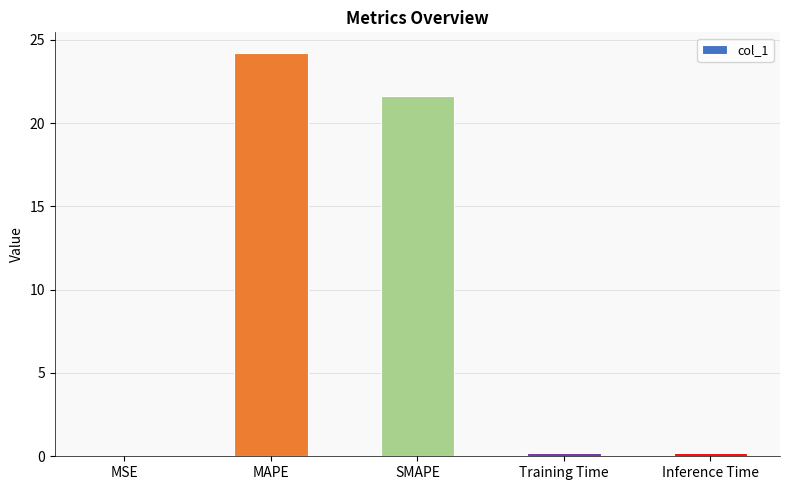

Which has a higher value, Inference Time or SMAPE?

SMAPE